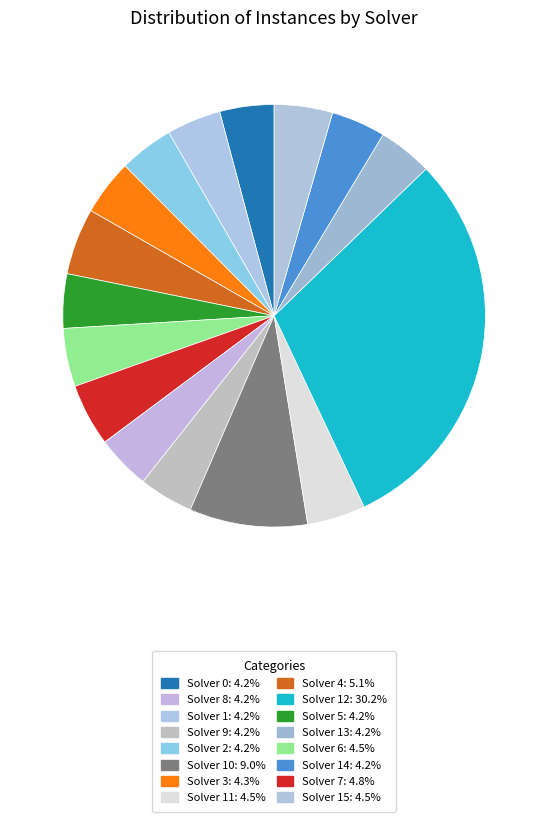

Count the number of slices in the pie.

16